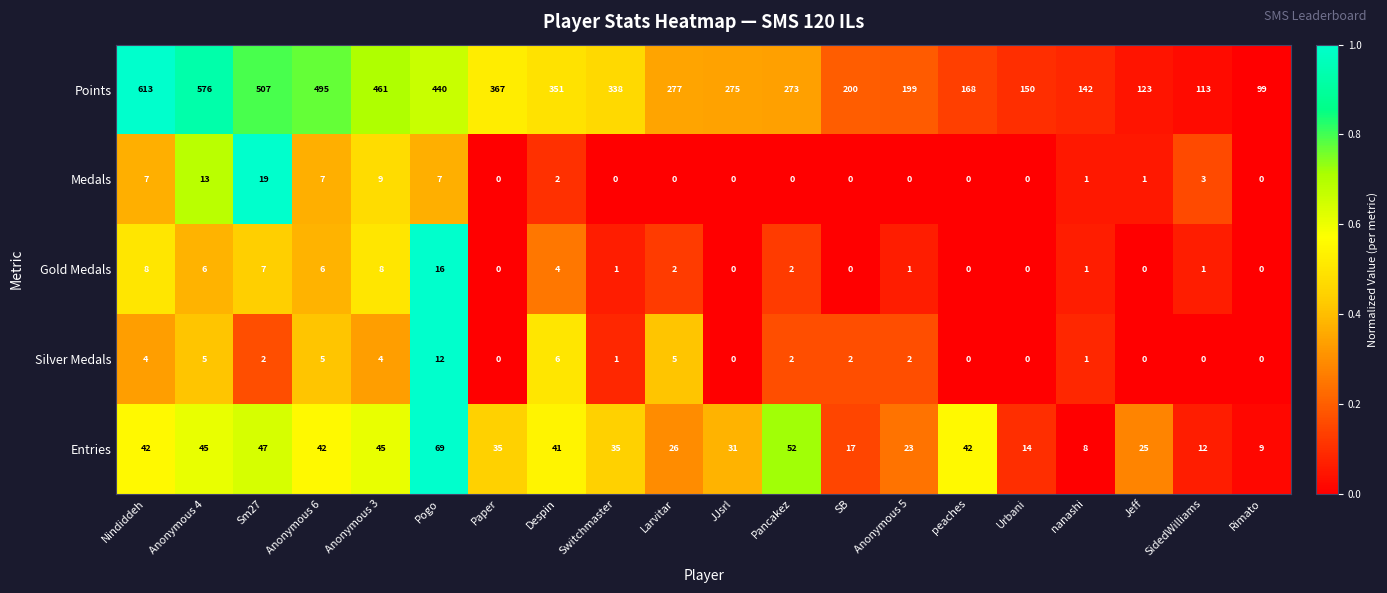

Which series has the largest total across all categories?

Points